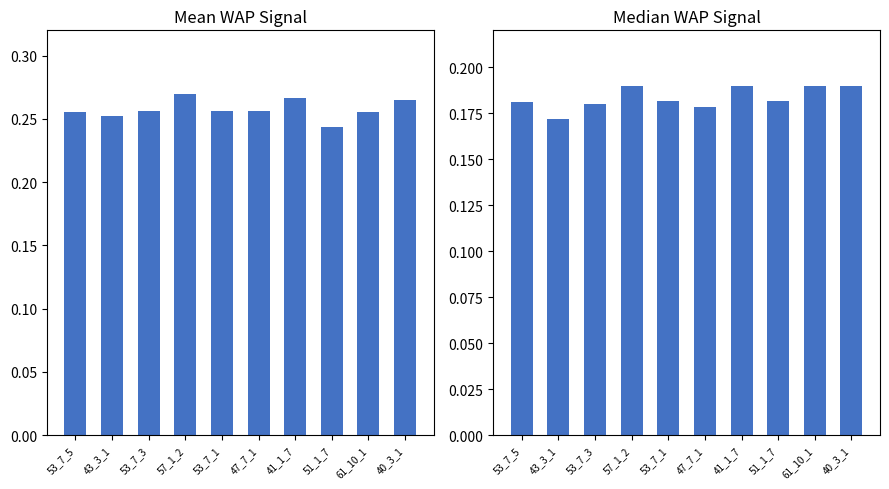

Reading left to right, what are all the values shown in this chart?

Mean WAP Signal: 53_7_5=0.3	43_3_1=0.3	53_7_3=0.3	57_1_2=0.3	53_7_1=0.3	47_7_1=0.3	41_1_7=0.3	51_1_7=0.2	61_10_1=0.3	40_3_1=0.3
Median WAP Signal: 53_7_5=0.2	43_3_1=0.2	53_7_3=0.2	57_1_2=0.2	53_7_1=0.2	47_7_1=0.2	41_1_7=0.2	51_1_7=0.2	61_10_1=0.2	40_3_1=0.2